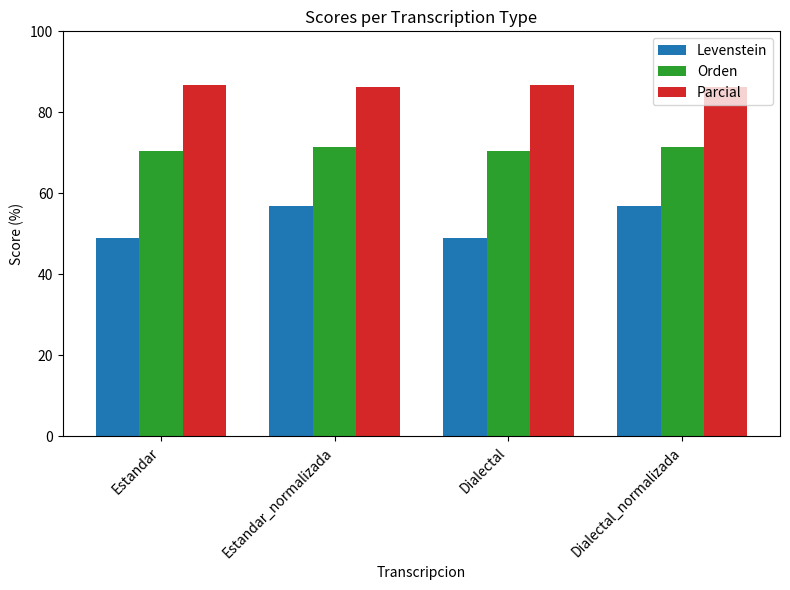

What is the difference between the Orden values at Dialectal and Estandar_normalizada?

1.0